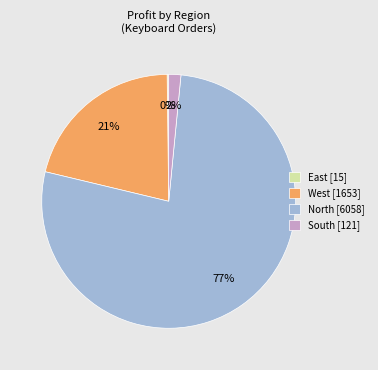

To the nearest percent, what is the average slice percentage?

25%